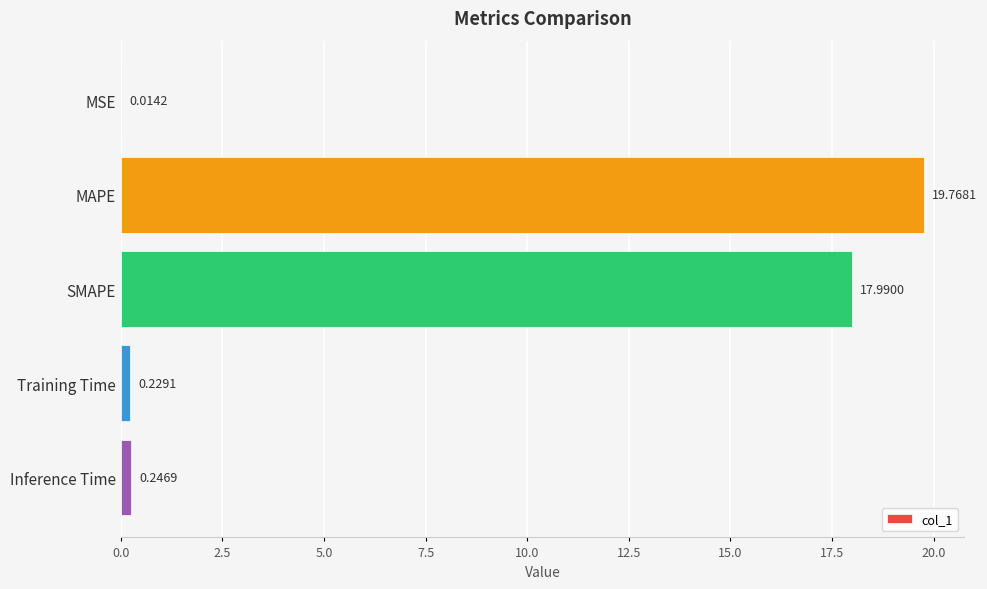

Which has a higher value, SMAPE or Training Time?

SMAPE